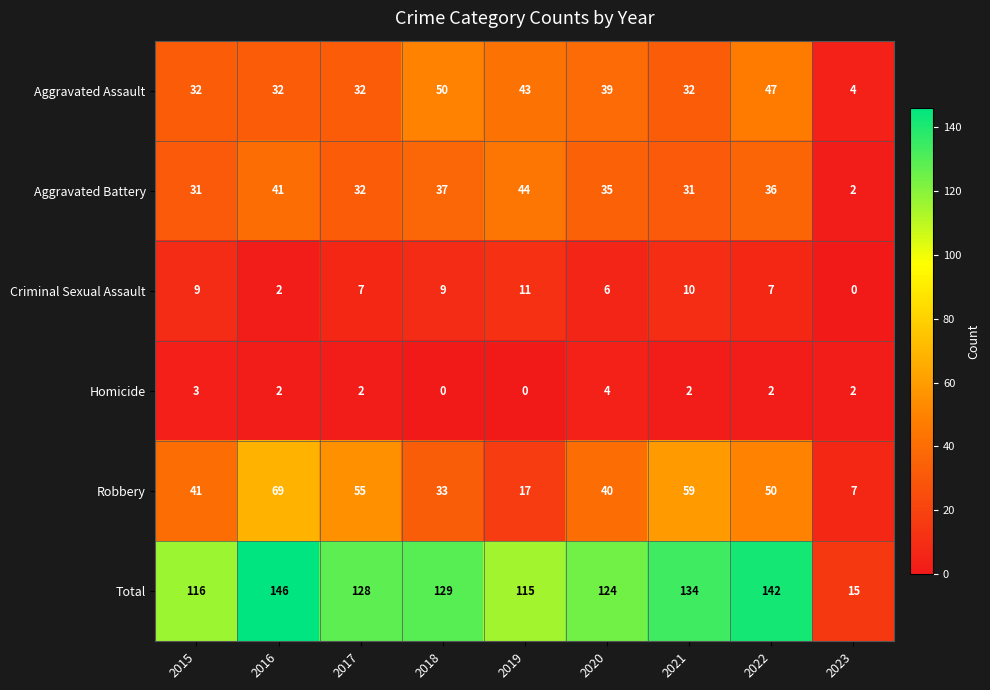

Which series changed the most between 2018 and 2023?

Total